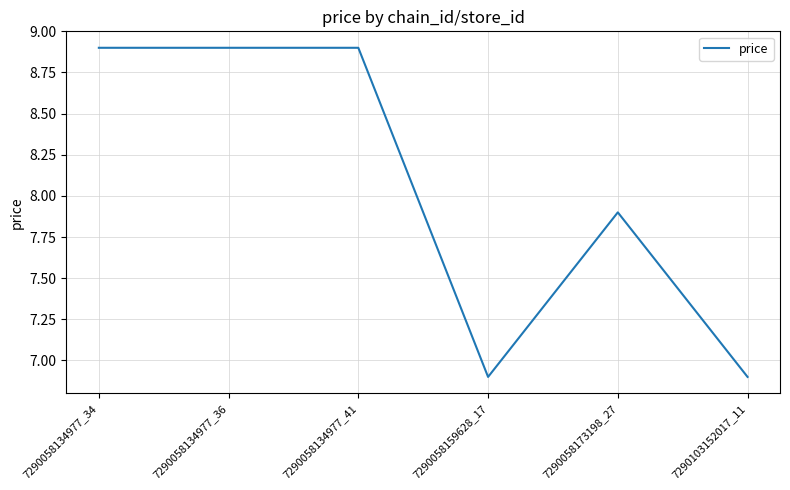

What is the difference between the values at 7290103152017_11 and 7290058173198_27?

1.0